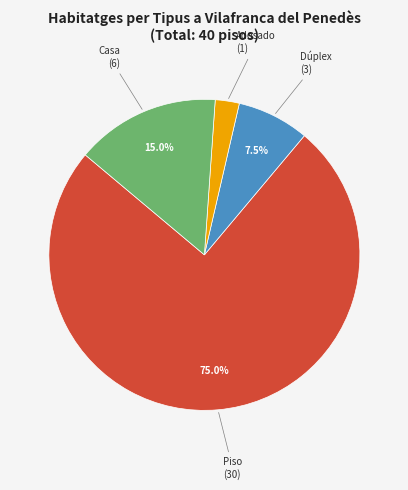

Does any single category account for the majority?

Yes